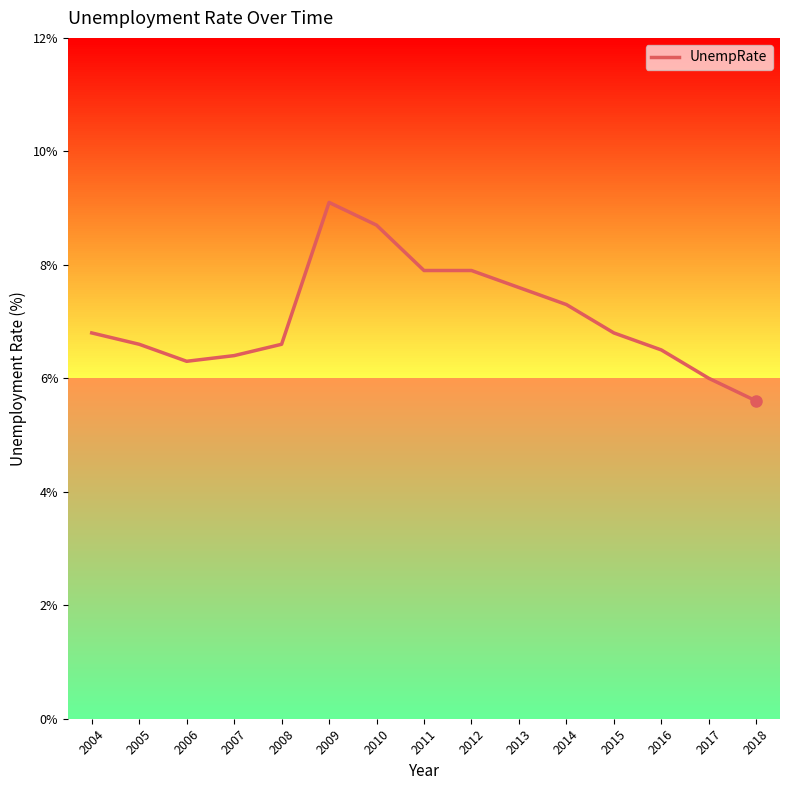

What is the sum of the values at 2014 and 2015?

14.1